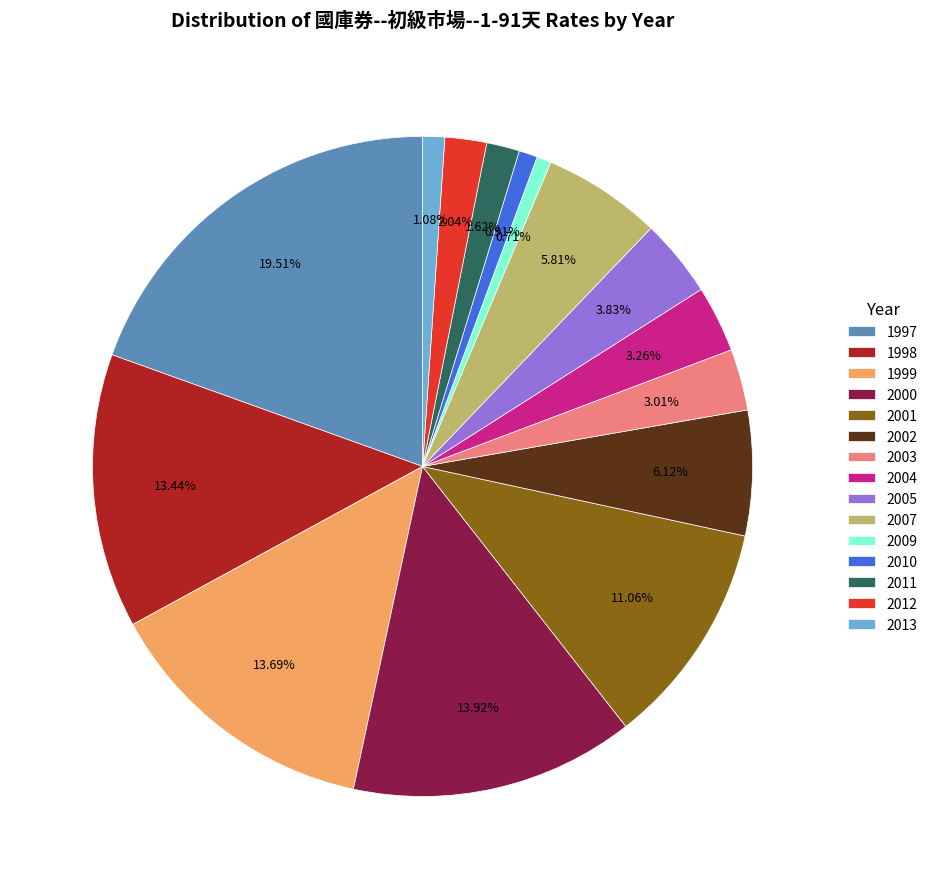

Is the sum of 2000 and 1998 greater than half?

No